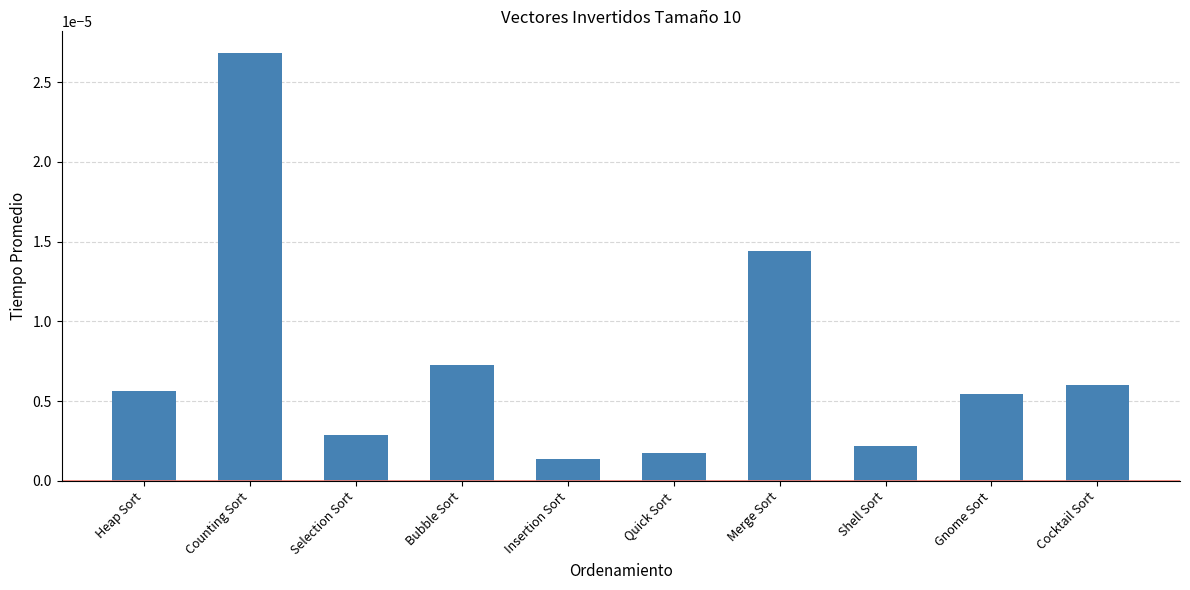

What is the label of the 3rd bar from the right?

Shell Sort